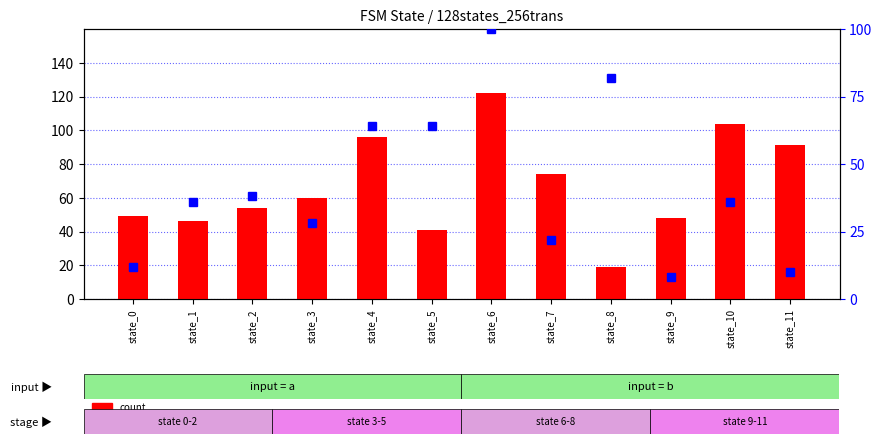

At which category is the sum across all series the highest?

state_6